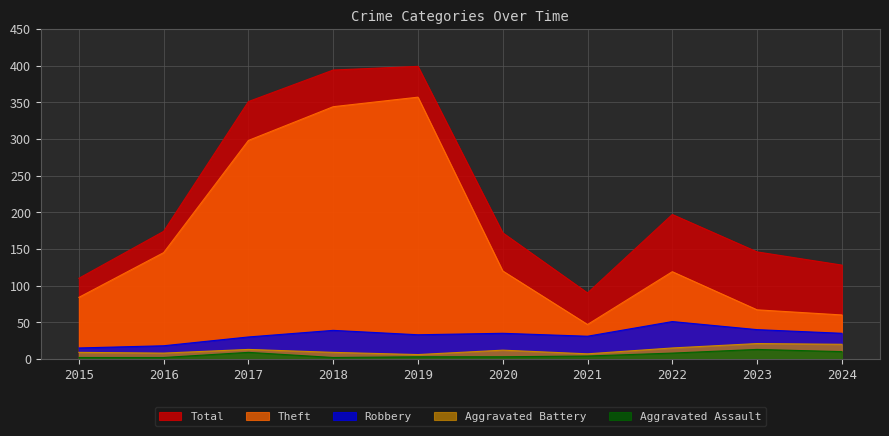

What is the maximum value shown in the chart?

399